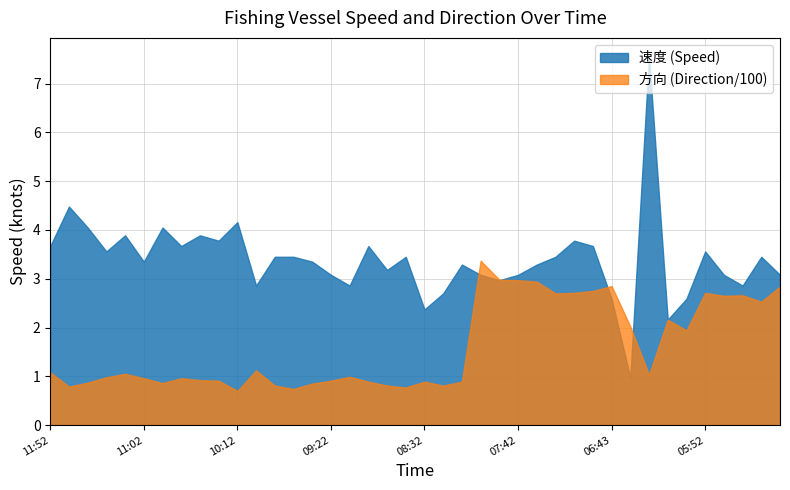

The 速度 series shows 4.0 at 11:32. True or false?

True